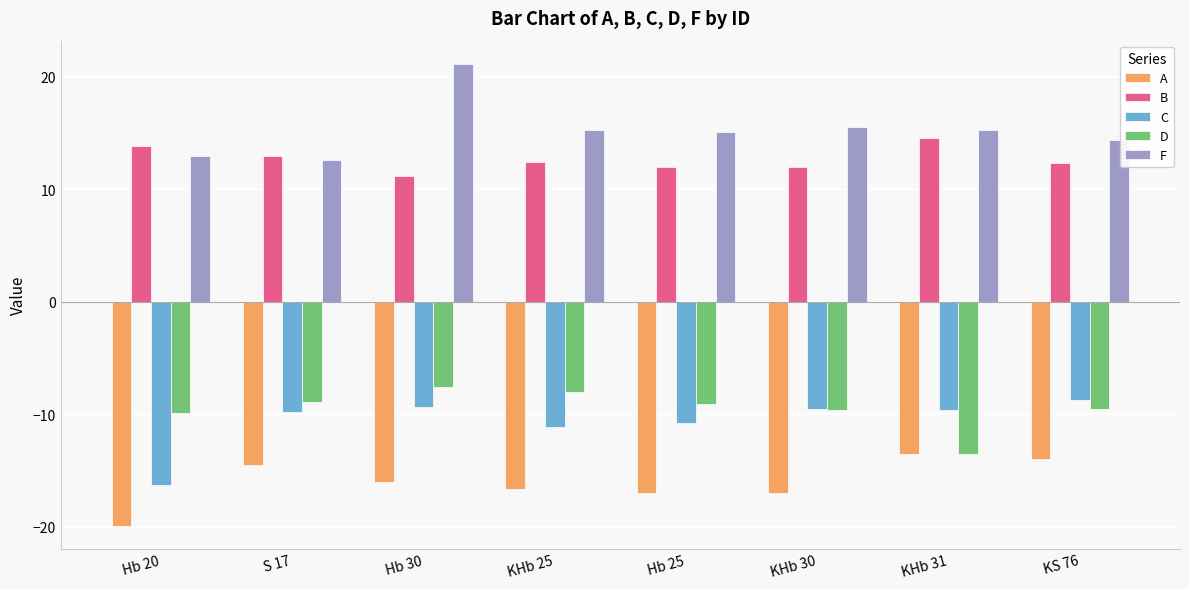

What is the smallest value displayed?

-19.9